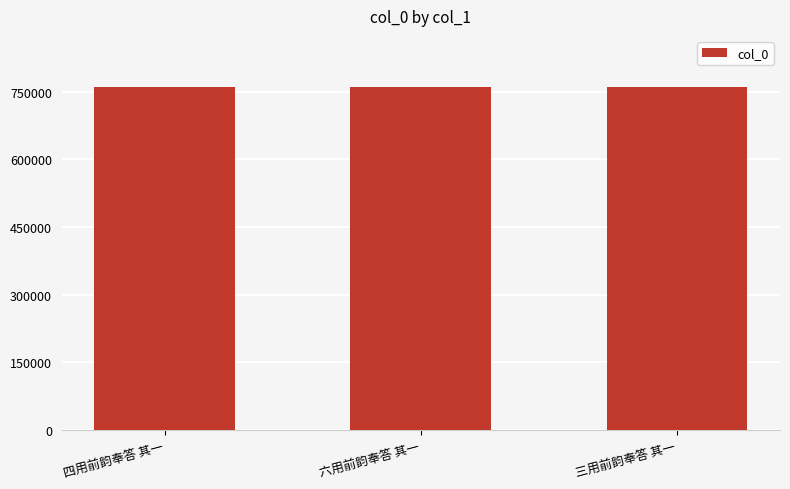

Is it true that the value at 三用前韵奉答 其一 is 361729?

False